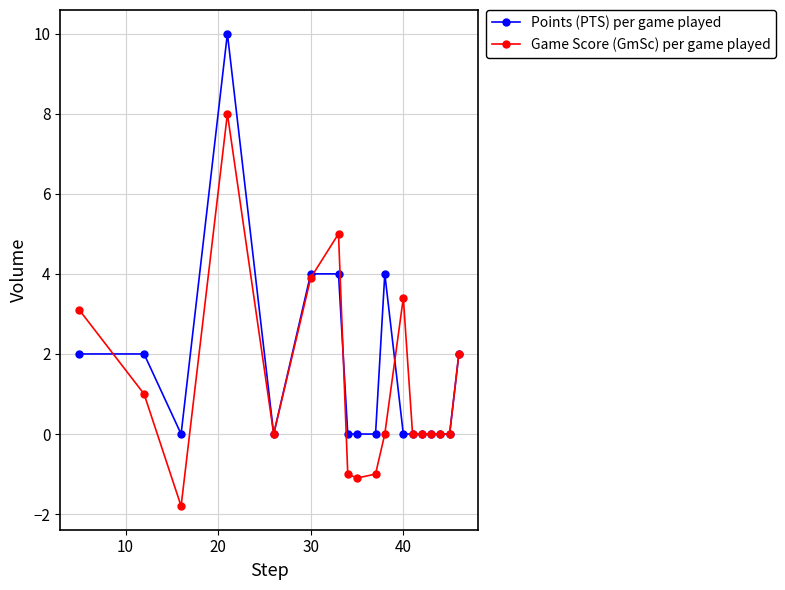

Which series has the widest spread of values?

Points (PTS) per game played